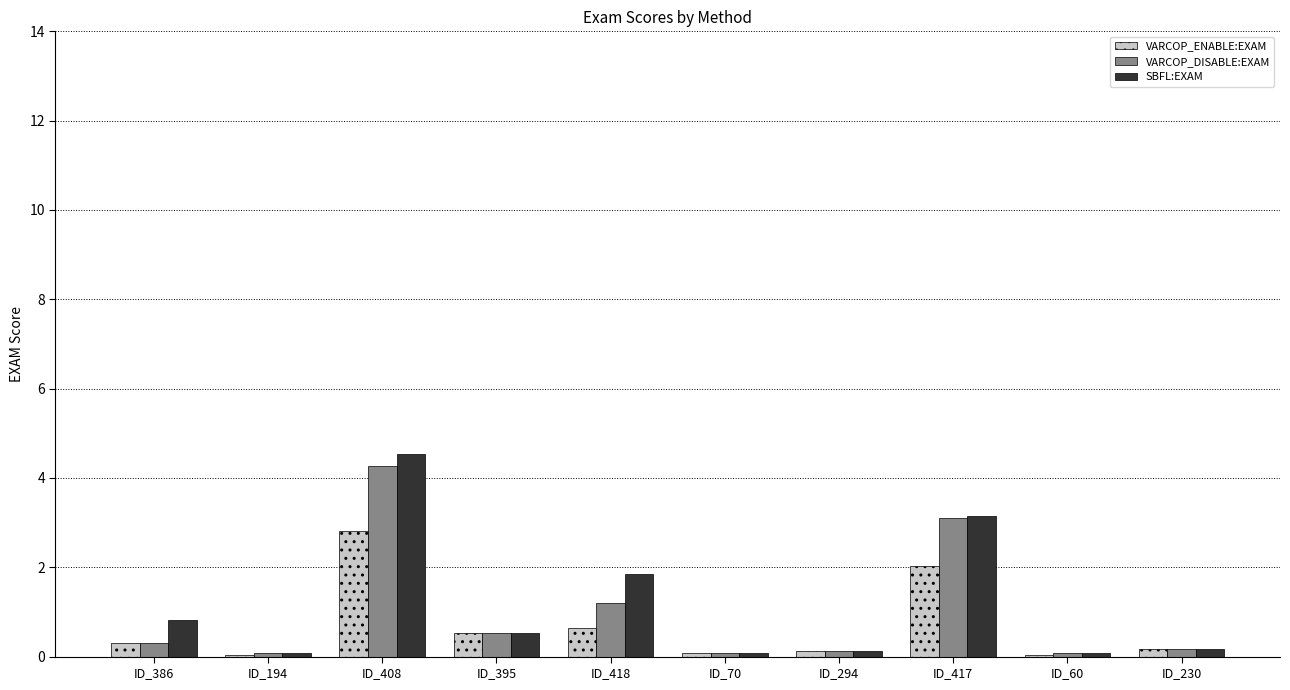

What are all the series names shown in the legend?

VARCOP_ENABLE:EXAM, VARCOP_DISABLE:EXAM, SBFL:EXAM